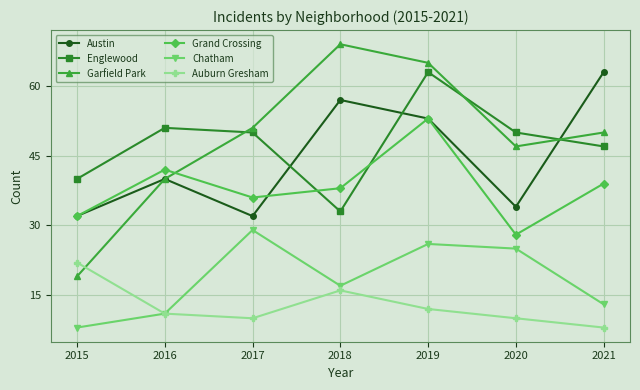

What is the sum of the Austin values at 2020 and 2015?

66